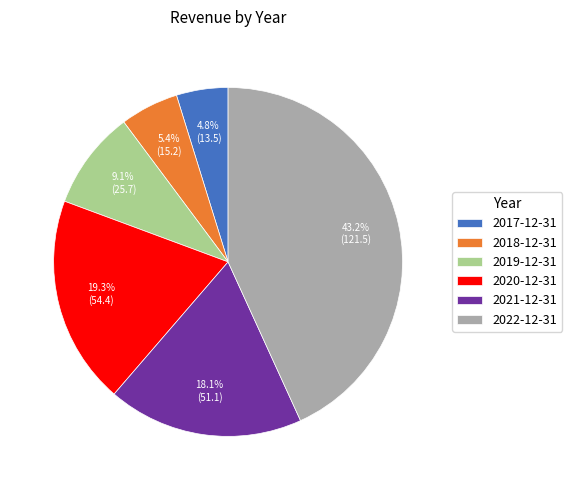

Which has a higher value, 2019-12-31 or 2020-12-31?

2020-12-31